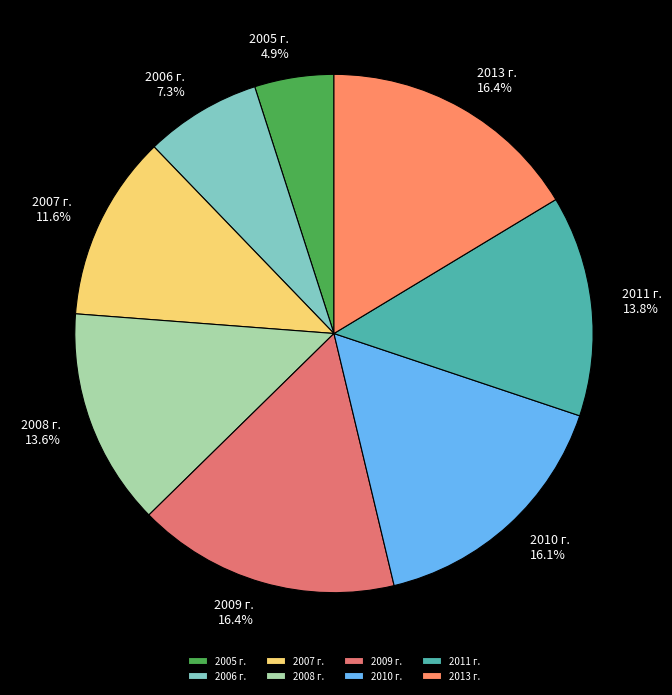

How many segments does this pie chart have?

8